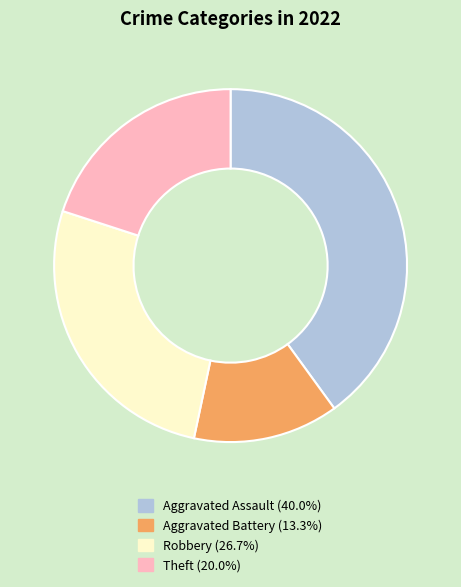

Approximately how many times larger is the value at Robbery compared to Theft?

1.3